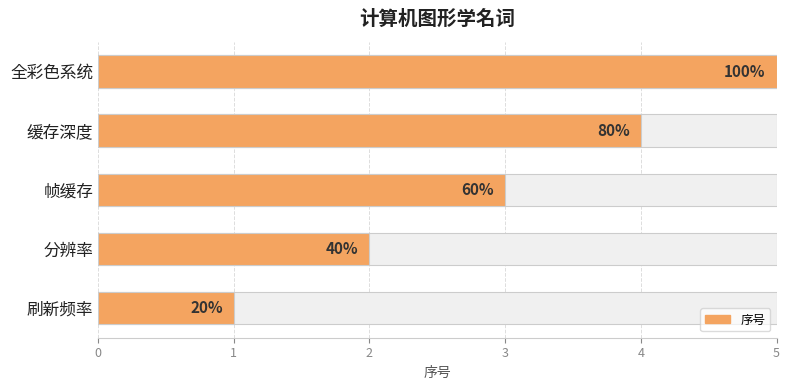

Reading right to left, list all the values displayed in this chart.

5	4	3	2	1